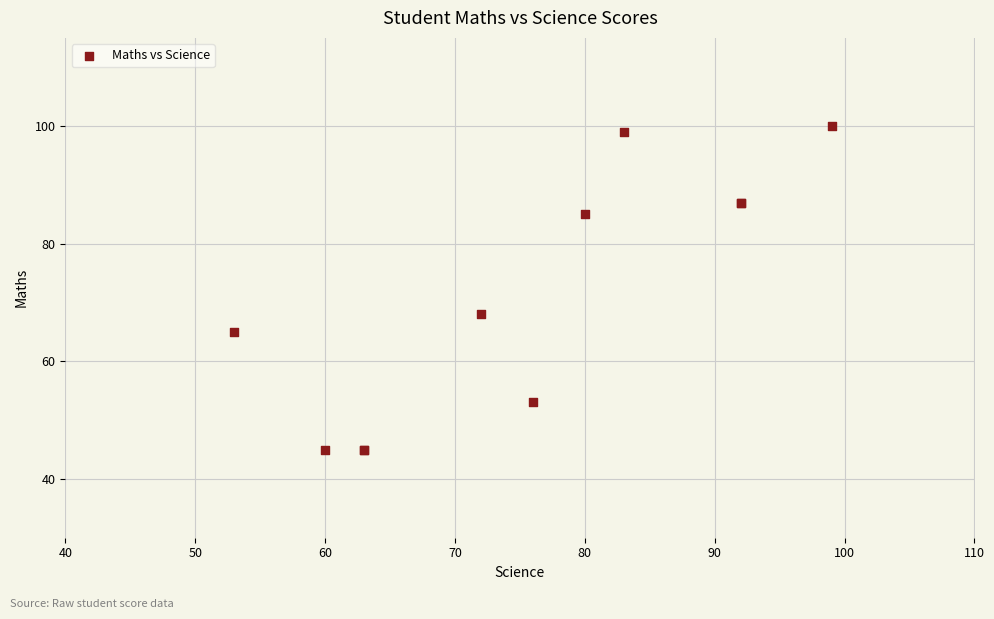

What Y value in the scatter plot is closest to 72?

68